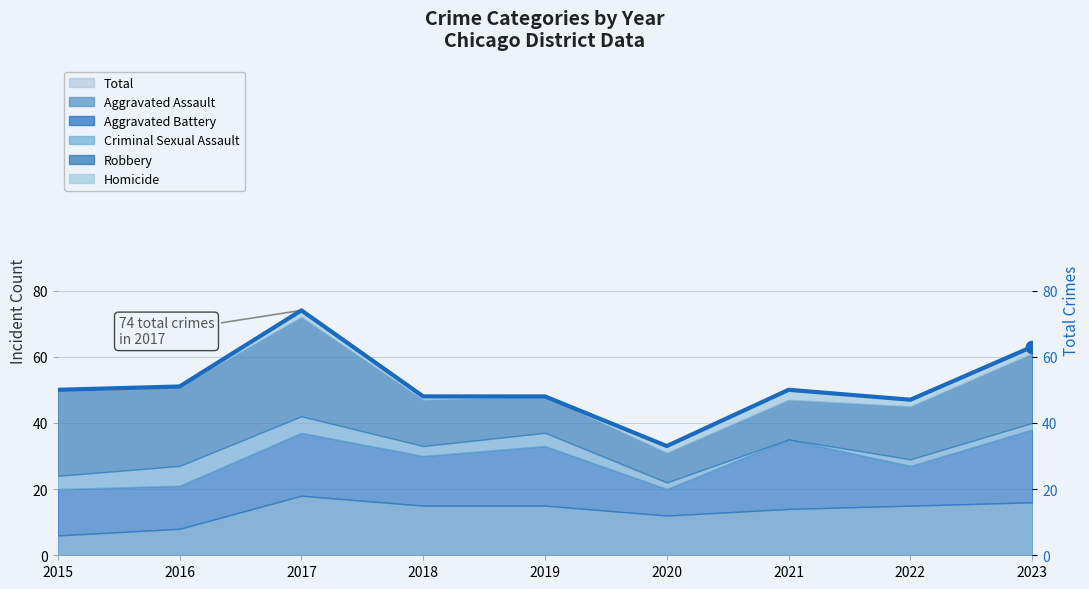

Between 2022 and 2020, which is larger?

2022